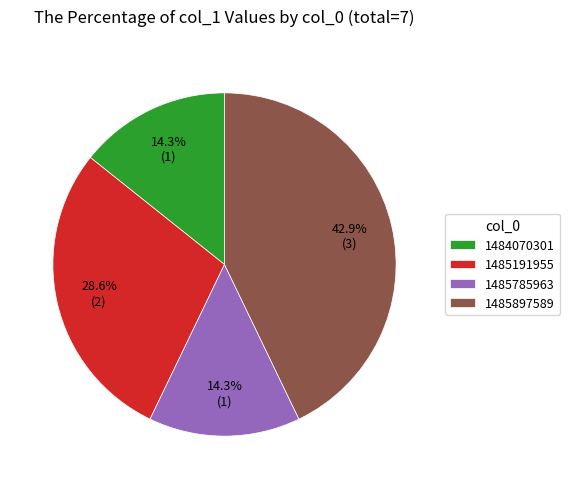

To the nearest percent, what is the combined percentage of 1485785963 and 1485897589?

57%